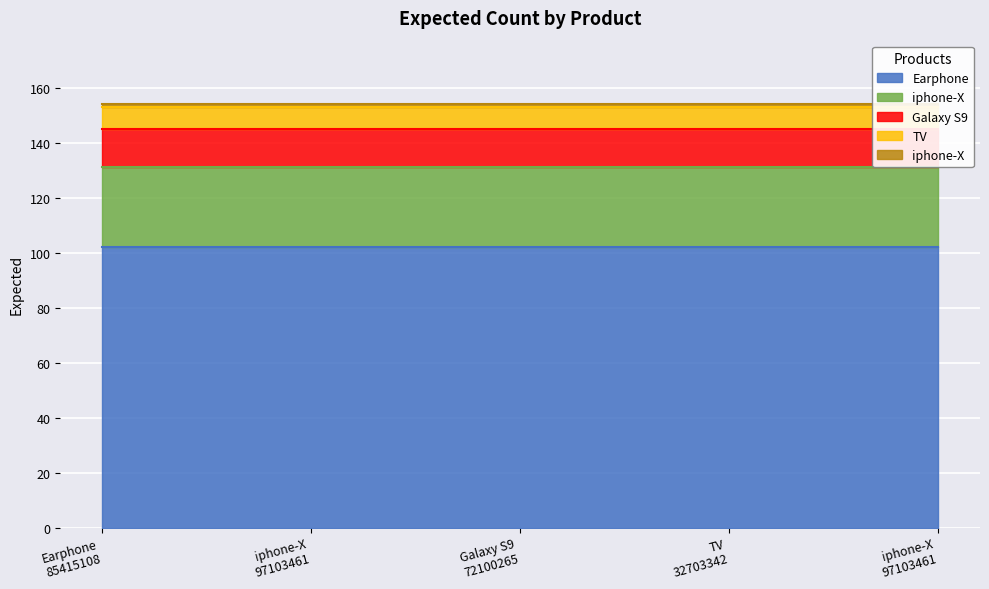

At which category does the chart reach its minimum across all series?

iphone-X
97103461